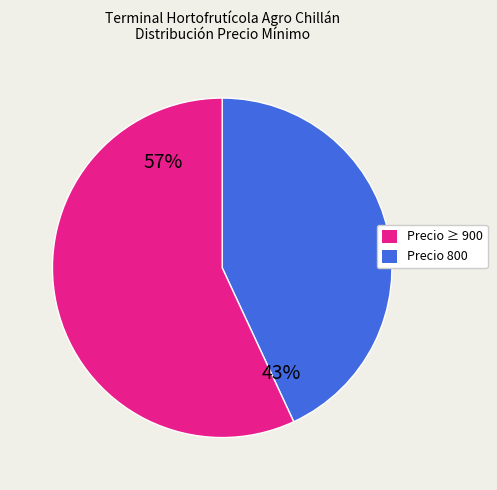

What percentage is the Precio ≥ 900 slice, to the nearest percent?

43%